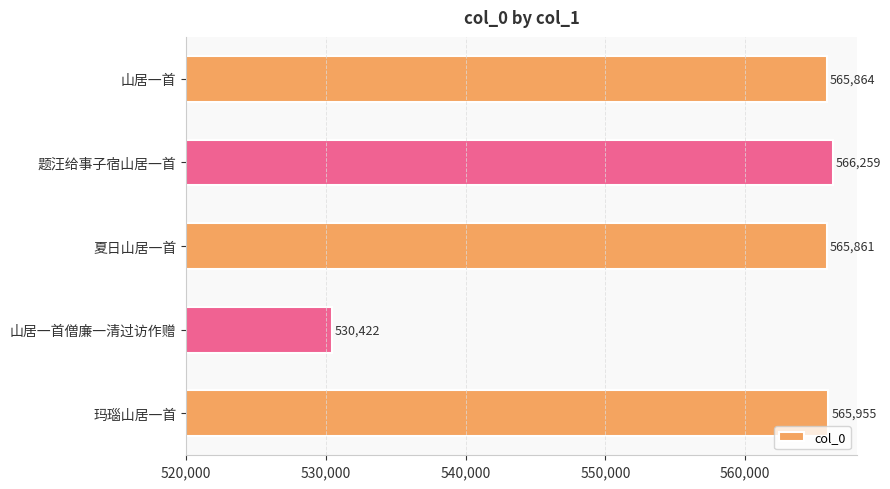

Reading top to bottom, what are all the values shown in this chart?

山居一首=565864	题汪给事子宿山居一首=566259	夏日山居一首=565861	山居一首僧廉一清过访作赠=530422	玛瑙山居一首=565955